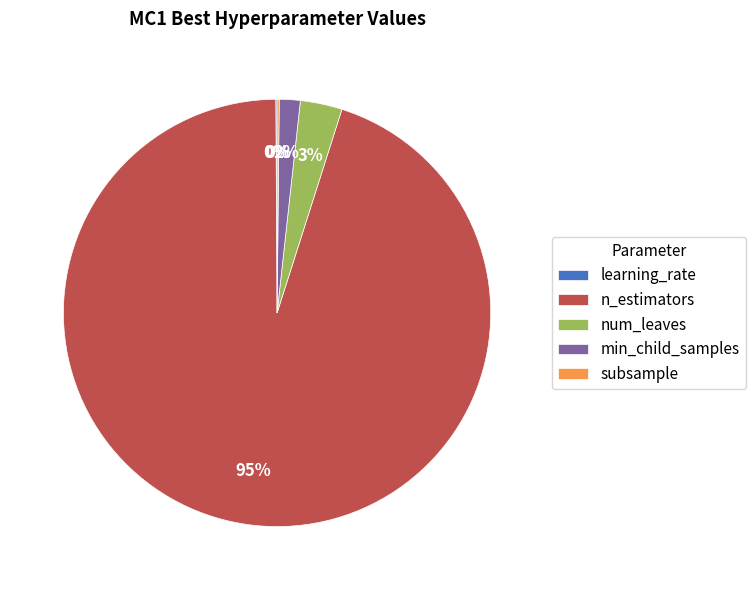

To the nearest percent, what percentage of the pie is num_leaves?

3%